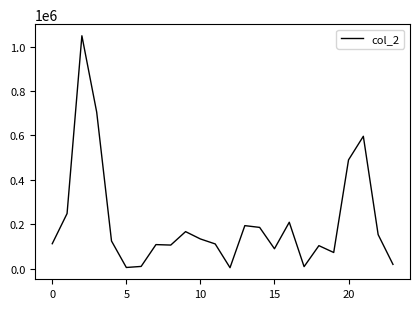

What is the greatest value displayed?

1048660